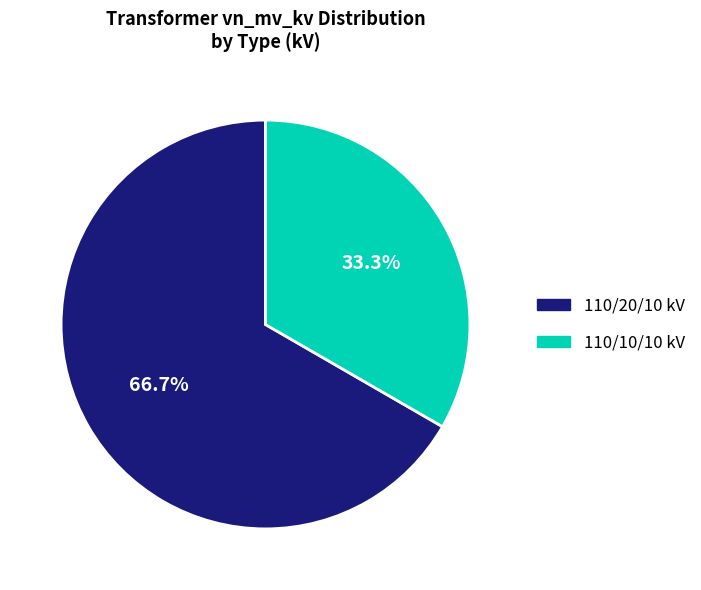

Is there a majority slice in this chart?

Yes